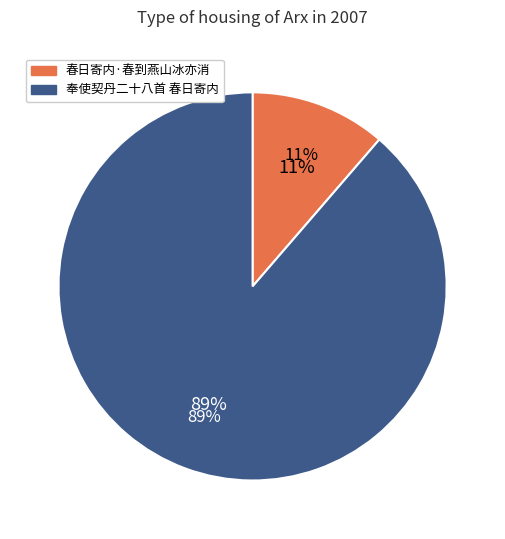

Which slice is the smallest?

春日寄内·春到燕山冰亦消